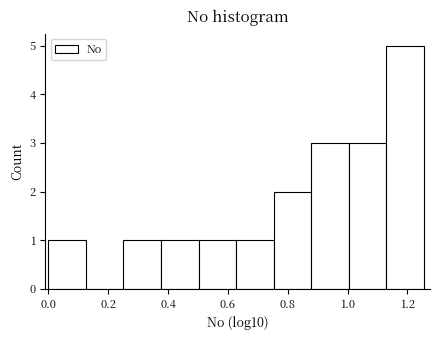

How tall is the bar that spans 0.62 to 0.76 on the x-axis? Neither the bar edges nor the heights are printed on the chart, so give them approximately, as read against the axes.

1